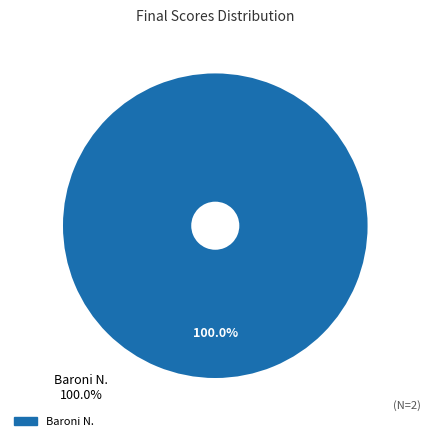

Does any single category account for the majority?

Yes